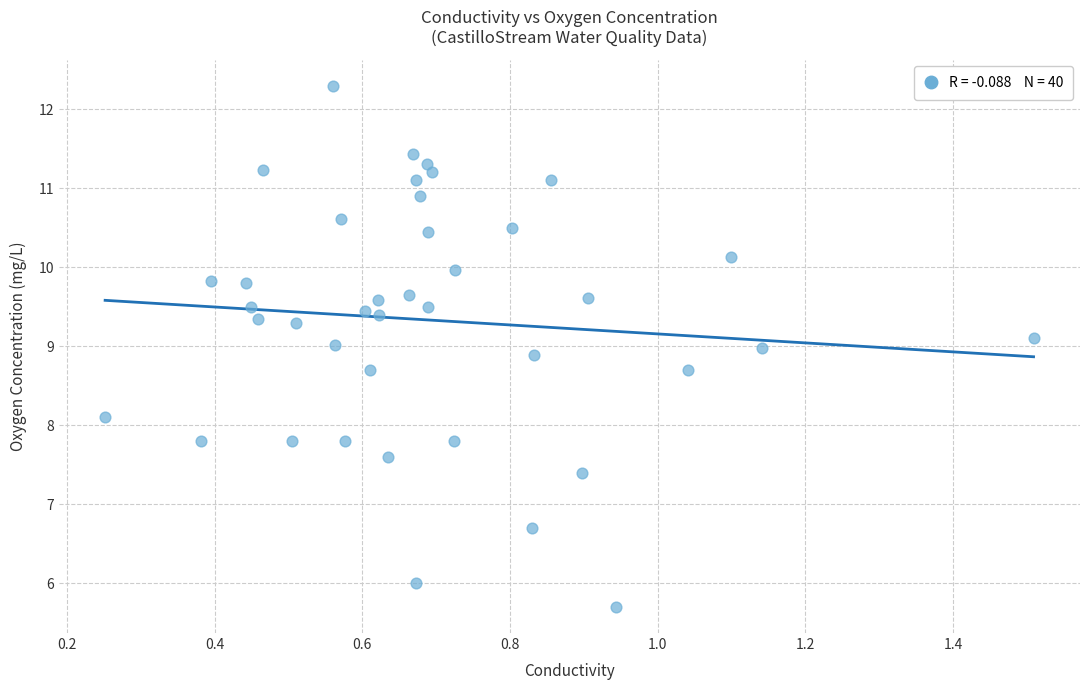

What is the range of Y values (max minus min)?

6.6